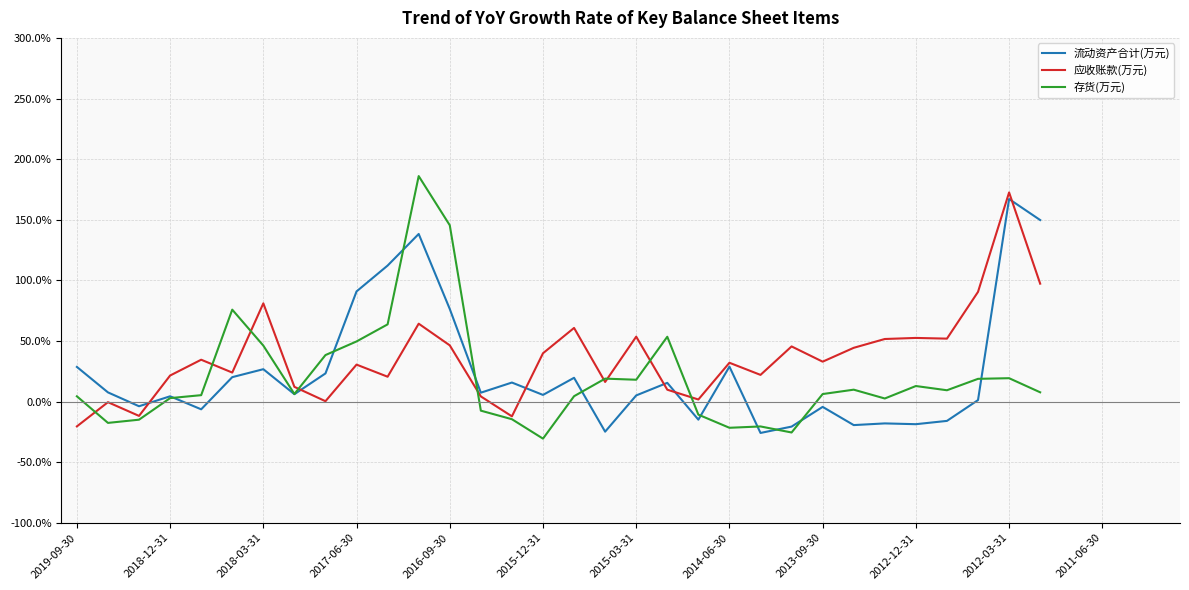

What is the minimum value shown in the chart?

-30.6